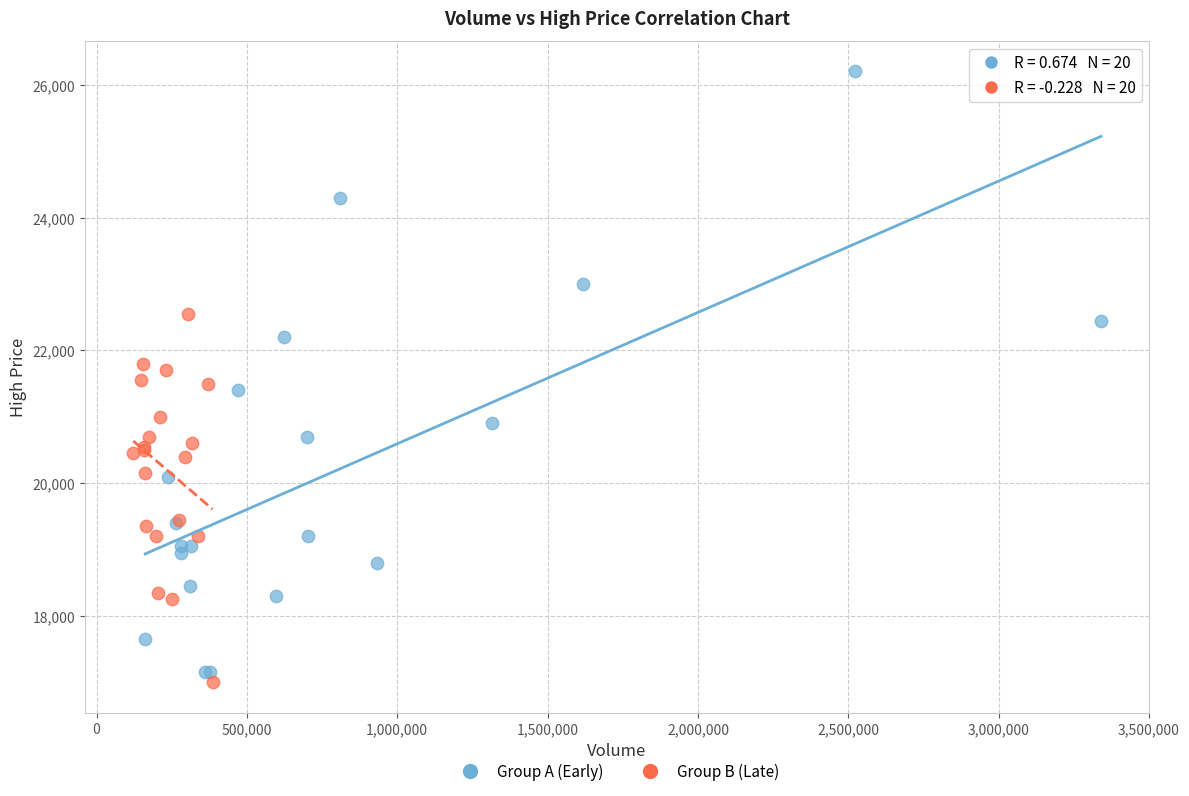

Which series has the widest spread of Y values?

Group A (Early)